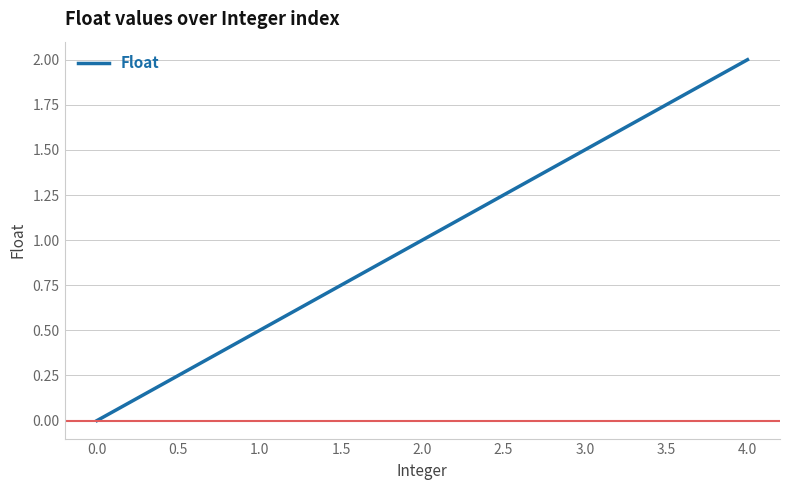

What position from the left is 4.0?

5